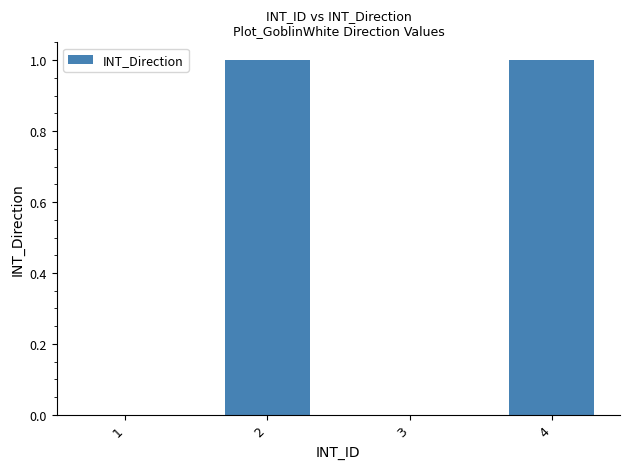

What is the ratio of the value at 2 to the value at 4?

1.0